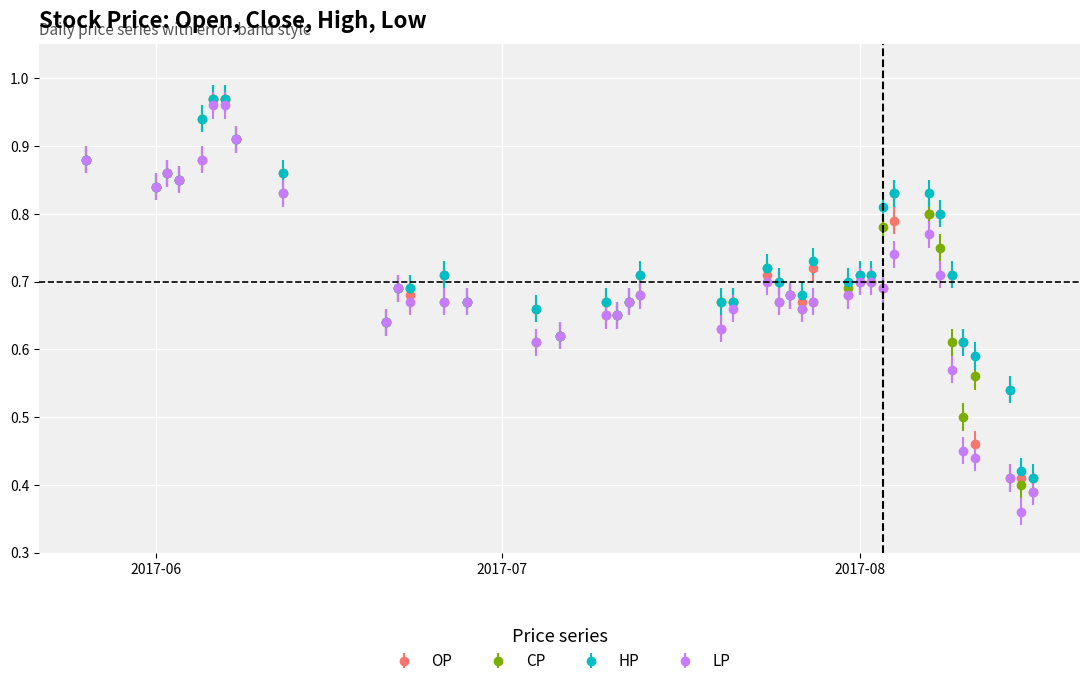

At how many categories does at least one series exceed 0?

40